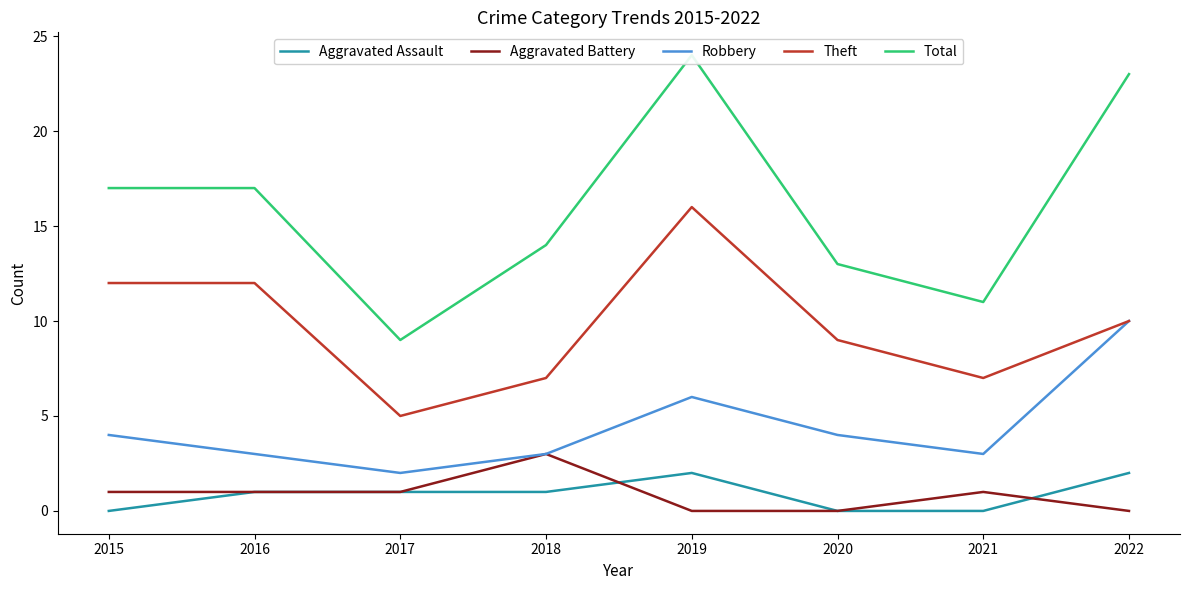

How many data points in Total are less than 17?

4